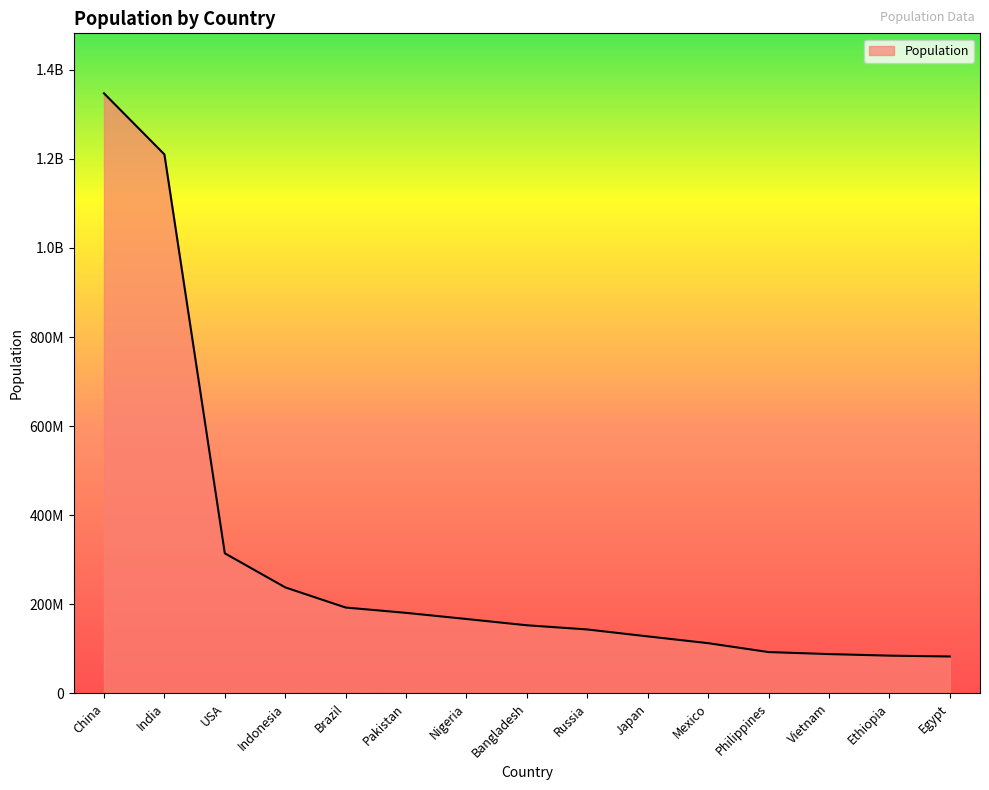

Which label corresponds to the smallest value in the chart?

Egypt